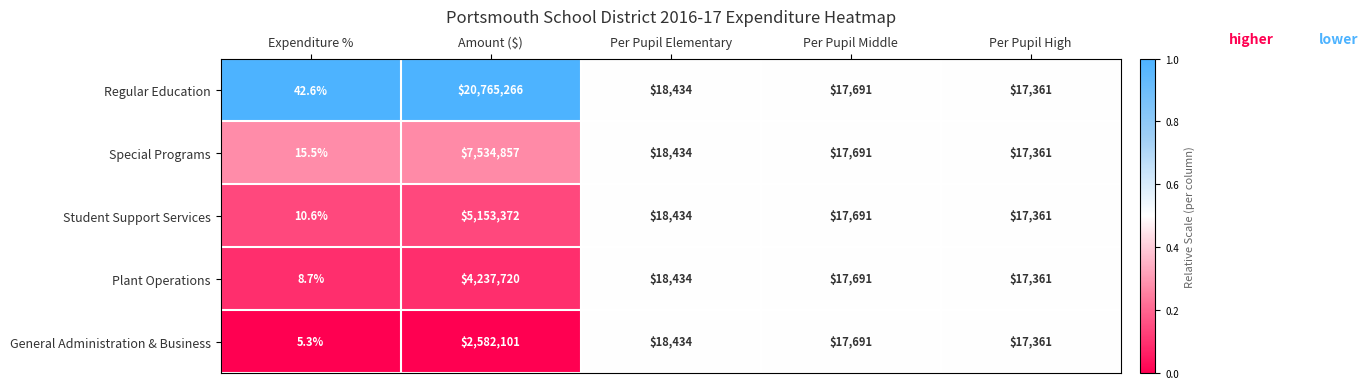

Which series changed the most between Expenditure % and Per Pupil Middle?

General Administration & Business